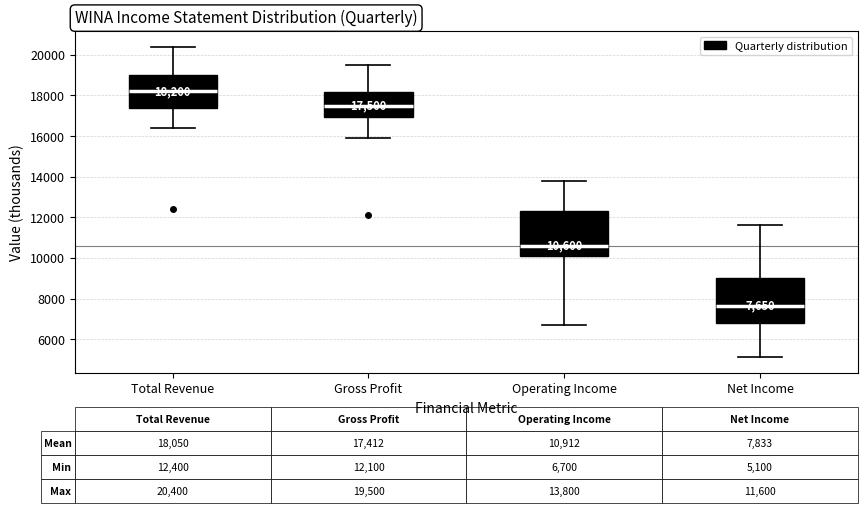

Which box has the lowest median line?

Net Income